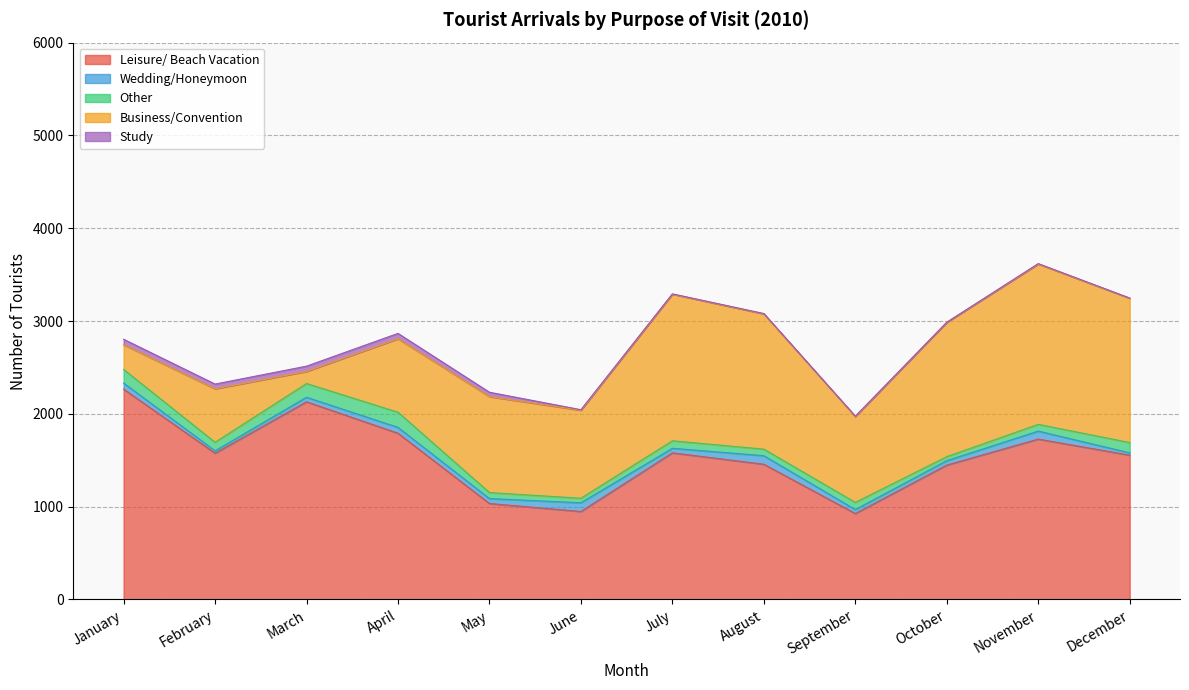

Is it true that Wedding/Honeymoon equals 86 at November?

True